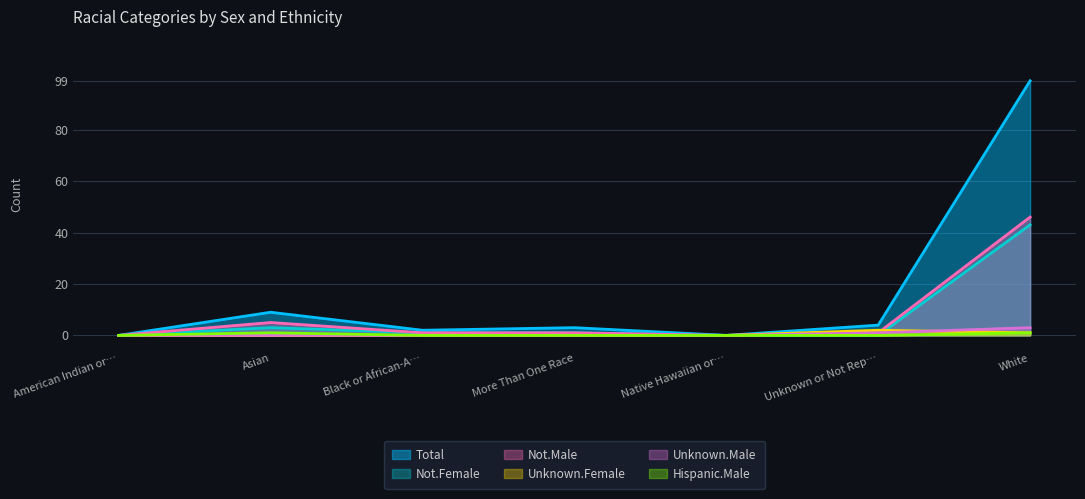

How many positive values does the Not.Male series have?

5